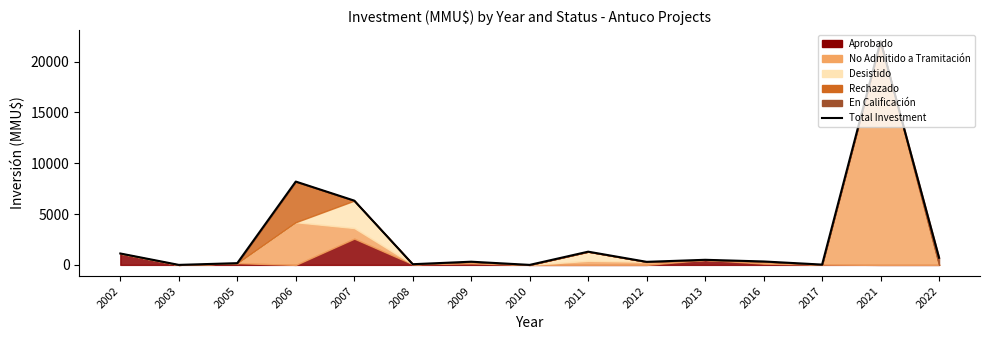

True or false: there are more than 2 points higher than both neighbors.

True